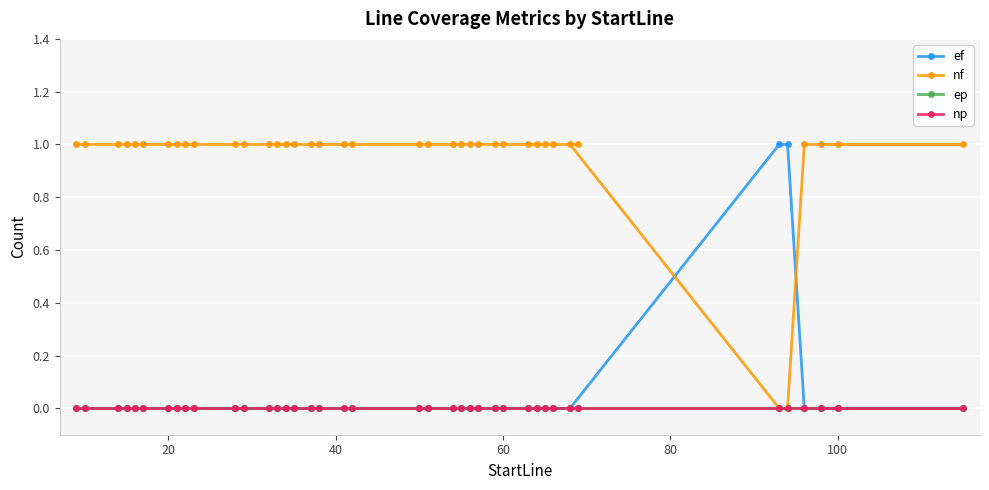

True or false: ep and ef intersect in this chart.

False